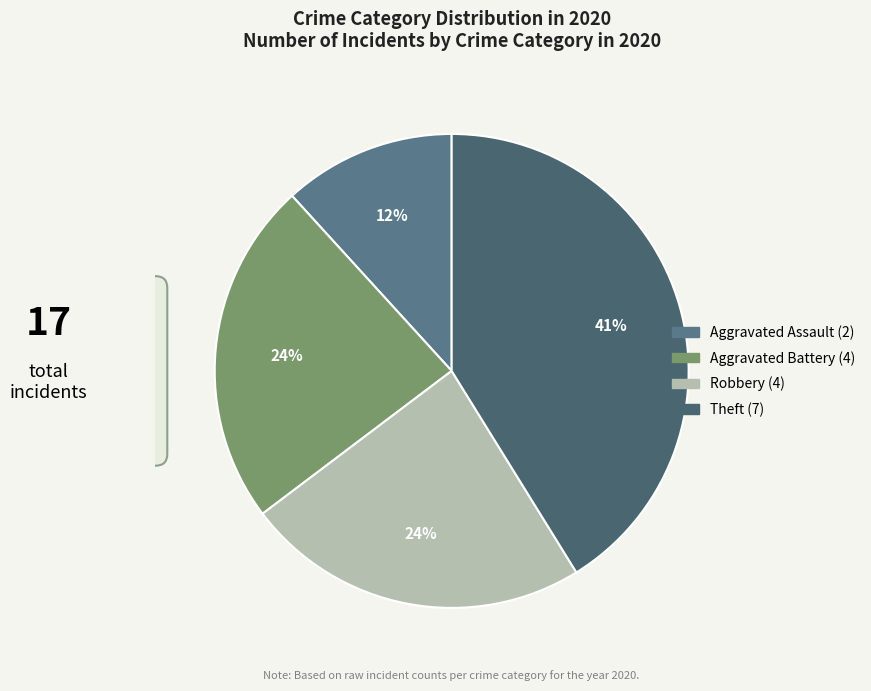

How many segments does this pie chart have?

4